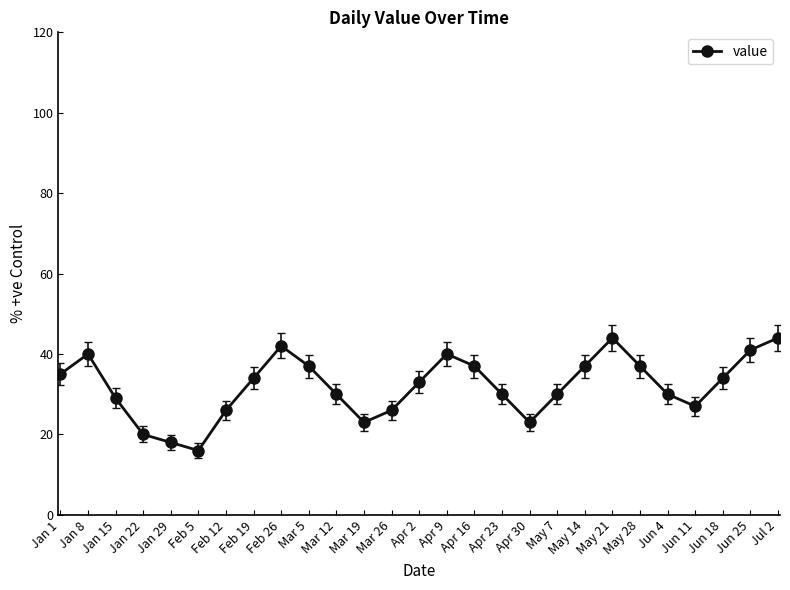

Between Feb 26 and Jun 4, which is larger?

Feb 26